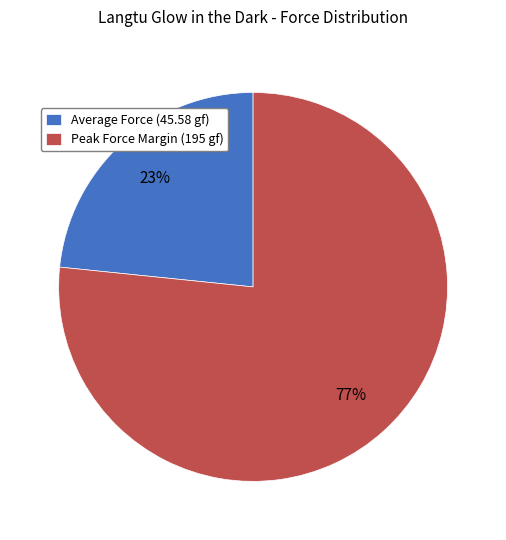

Rank the categories by value from lowest to highest.

Average Force (45.58 gf), Peak Force Margin (195 gf)